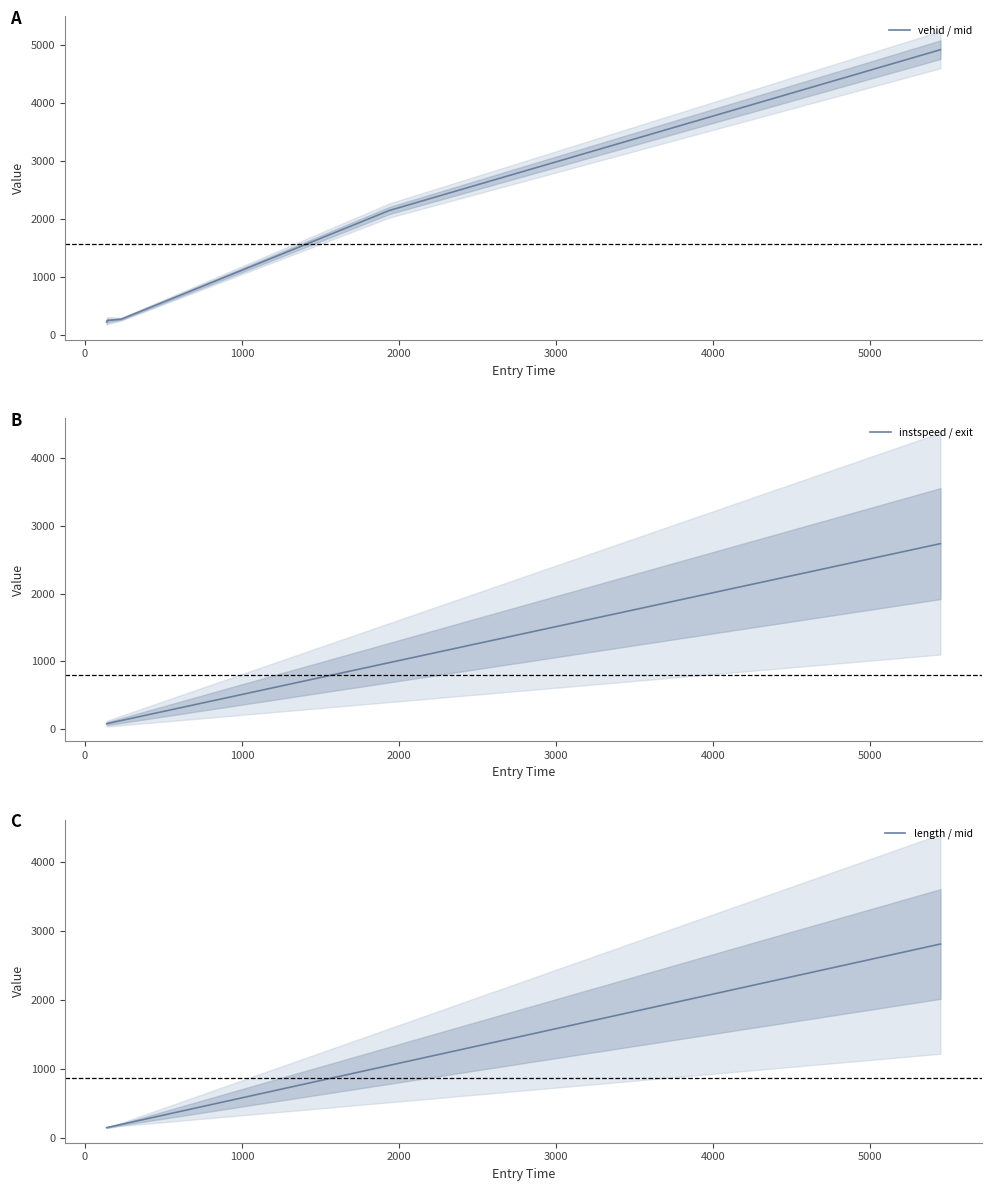

True or false: vehid / mid and instspeed / exit cross at least once.

False